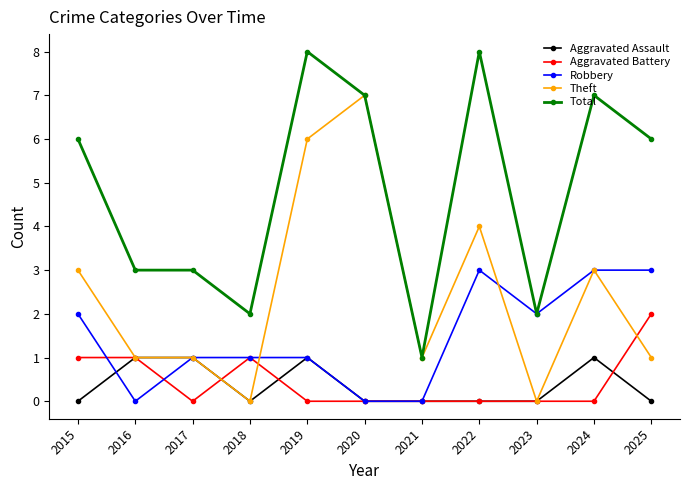

How many data points in Total are less than 6?

5